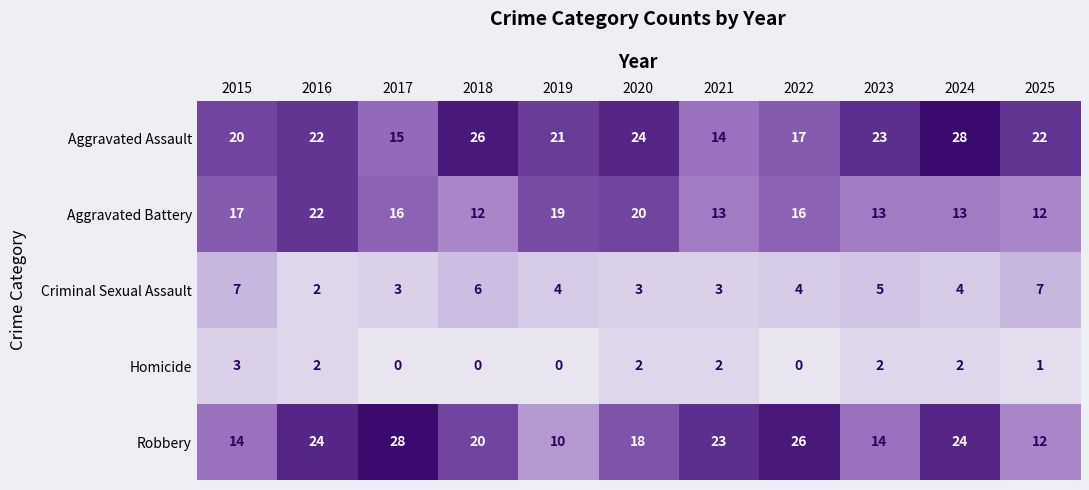

What is the difference between the maximum and minimum values in the Robbery series?

18